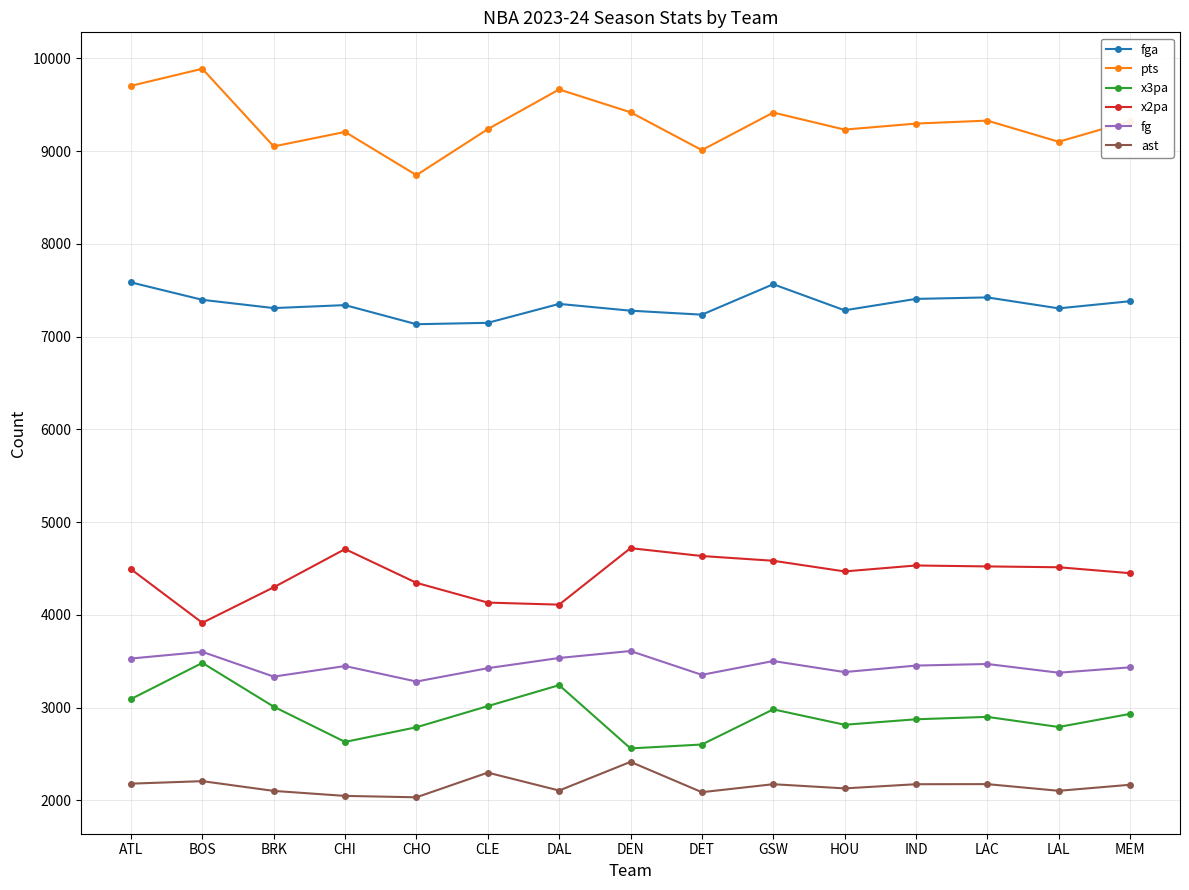

True or false: x2pa and ast cross at least once.

False